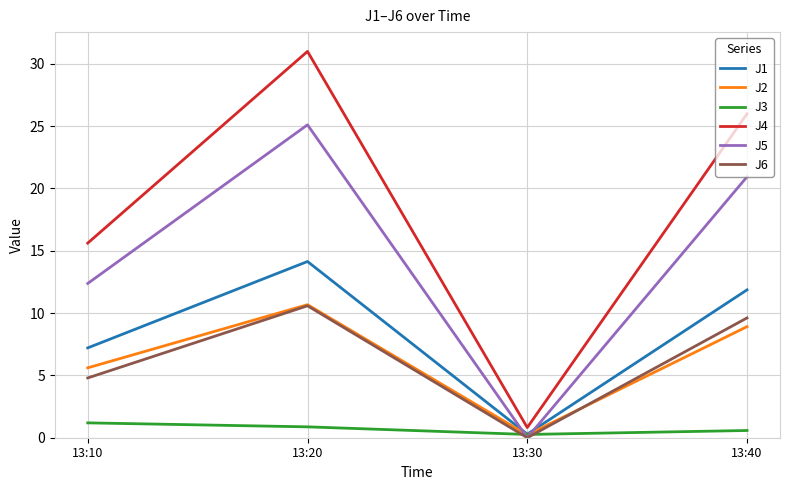

Reading right to left, list all the values displayed in this chart.

J1: 13:40=11.9	13:30=0.3	13:20=14.1	13:10=7.2
J2: 13:40=8.9	13:30=0.2	13:20=10.7	13:10=5.6
J3: 13:40=0.6	13:30=0.3	13:20=0.9	13:10=1.2
J4: 13:40=26.0	13:30=0.8	13:20=31.0	13:10=15.6
J5: 13:40=20.9	13:30=0.0	13:20=25.1	13:10=12.4
J6: 13:40=9.6	13:30=0.0	13:20=10.6	13:10=4.8